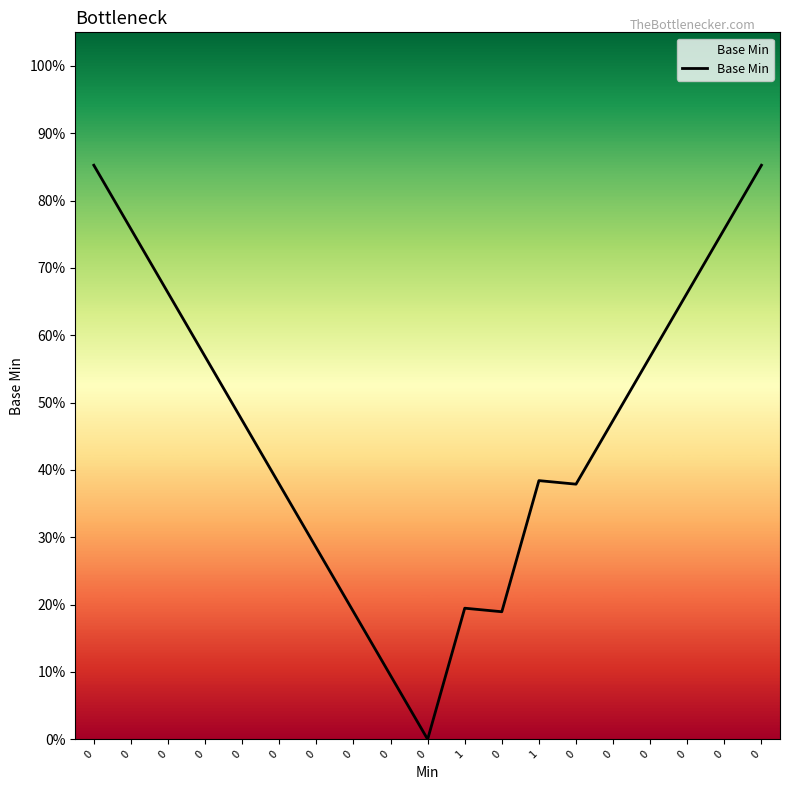

List the labels in order of value, largest first.

0, 0, 0, 0, 0, 0, 0, 0, 0, 0, 1, 0, 0, 0, 1, 0, 0, 0, 0